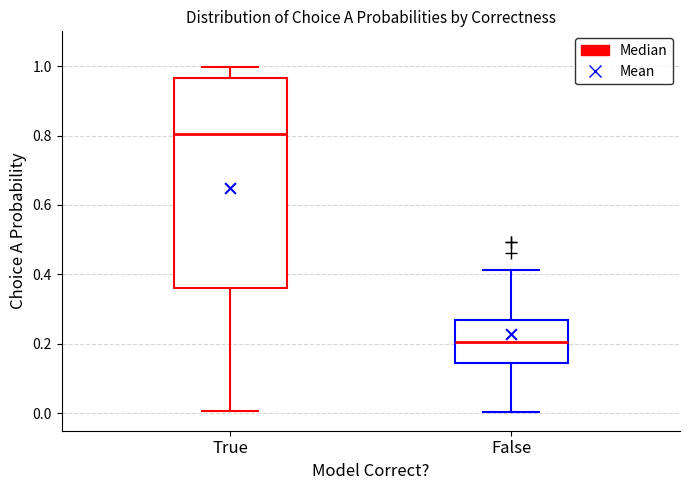

Which box's median line is the highest?

True